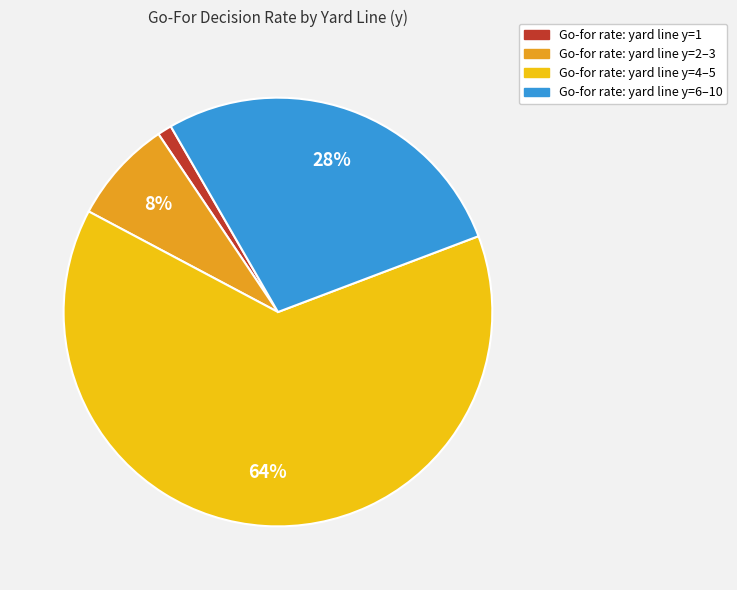

How many segments does this pie chart have?

4